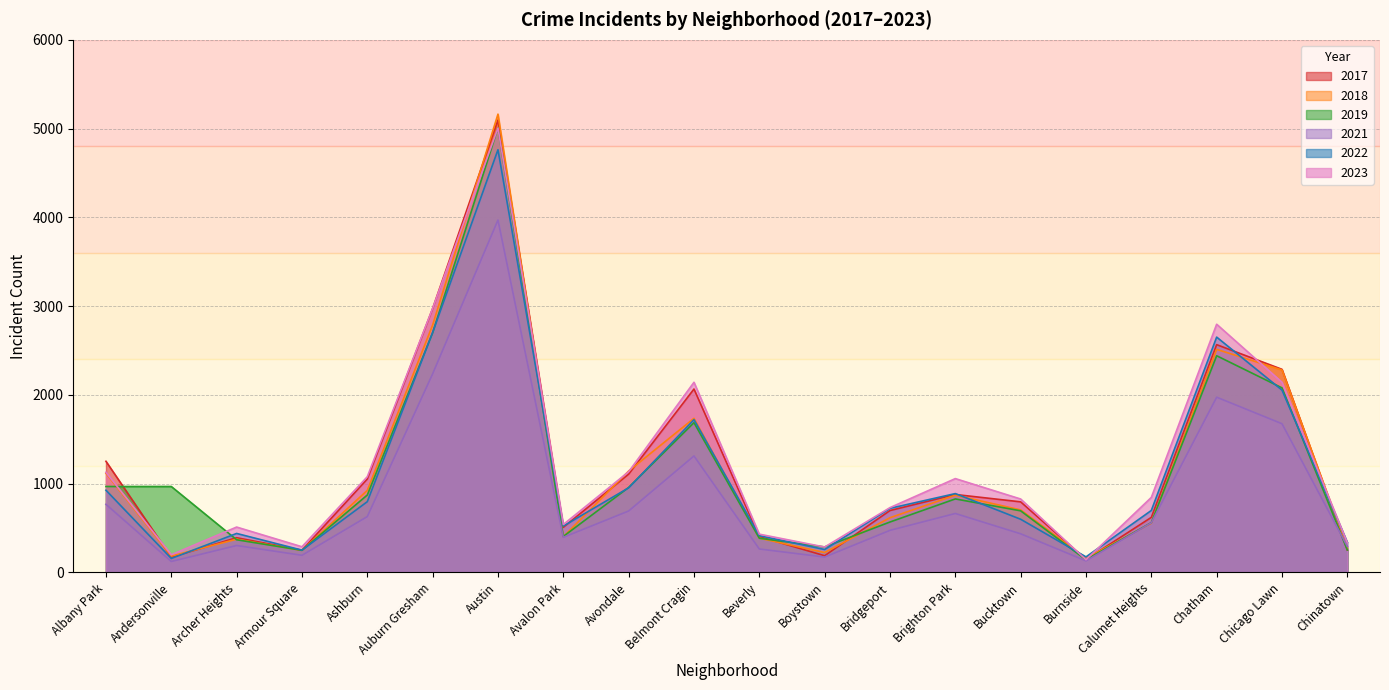

Reading left to right, list all the values displayed in this chart.

2019: 968	968	368	249	872	2700	5008	405	957	1687	385	287	568	828	694	142	561	2441	2079	253
2017: 1252	171	391	250	1053	2973	5096	508	1107	2066	403	188	697	878	795	145	620	2566	2288	253
2021: 767	123	303	193	629	2237	3970	395	692	1312	264	173	474	664	435	130	559	1974	1675	293
2022: 926	157	439	251	797	2703	4762	522	953	1721	414	258	722	888	599	175	698	2651	2054	338
2018: 1117	184	374	248	924	2787	5163	401	1142	1736	386	224	616	870	704	160	554	2513	2281	273
2023: 1128	199	511	289	1078	2975	5007	540	1134	2142	431	286	730	1057	827	143	845	2796	2142	334